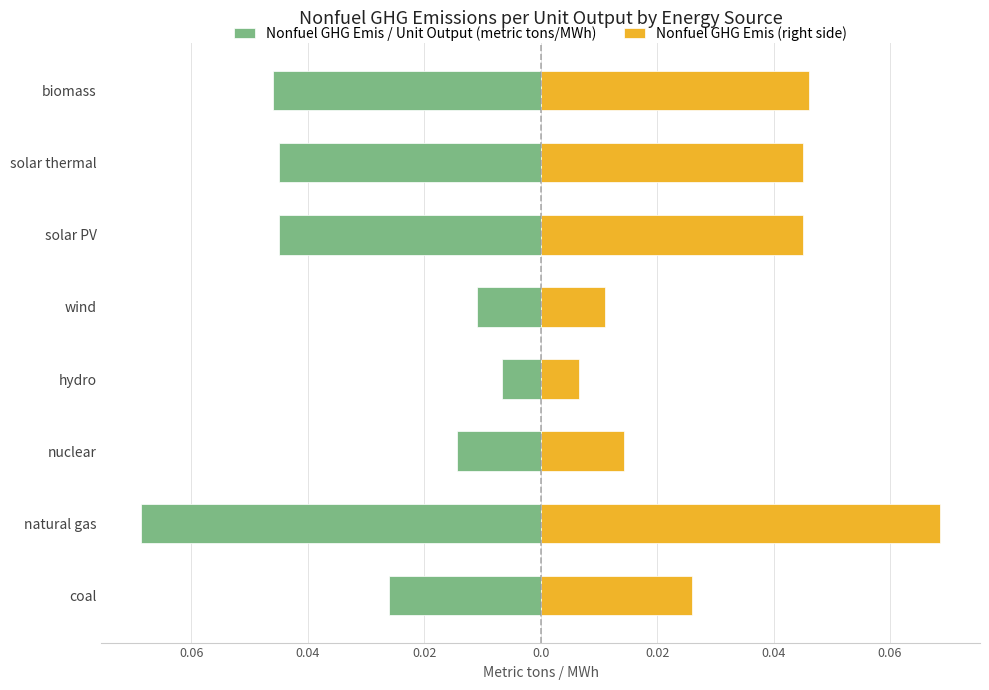

How many categories are shown in the chart?

8